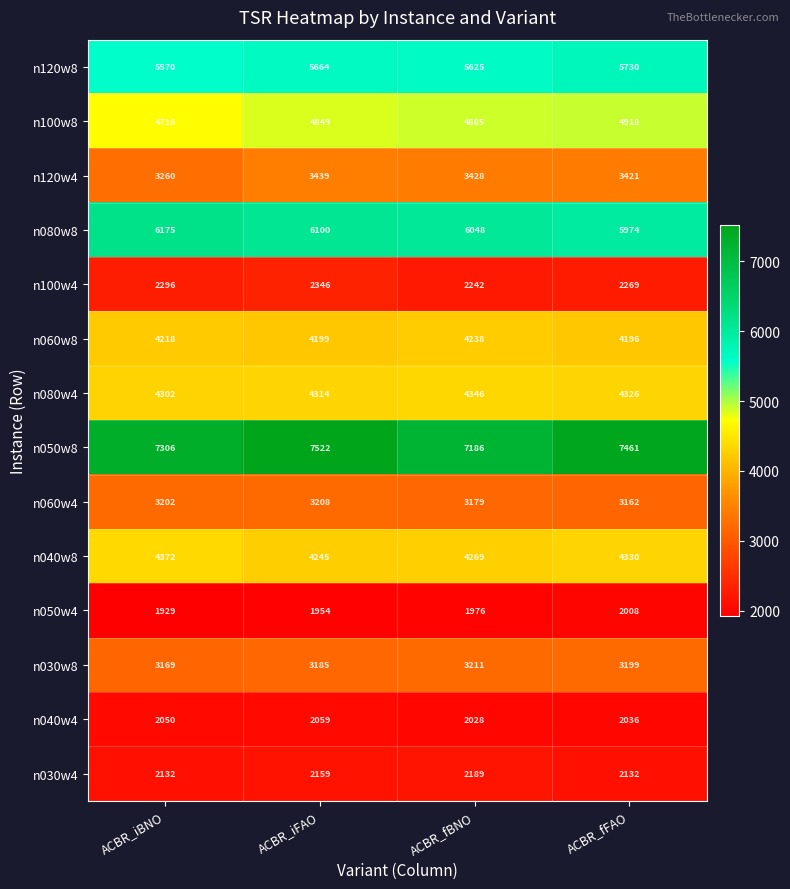

At which label is n060w8 closest to 4217?

ACBR_iBNO